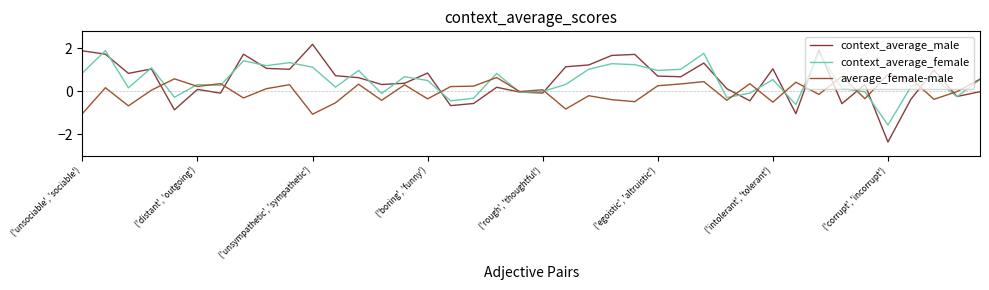

What are all the series names shown in the legend?

context_average_male, context_average_female, average_female-male